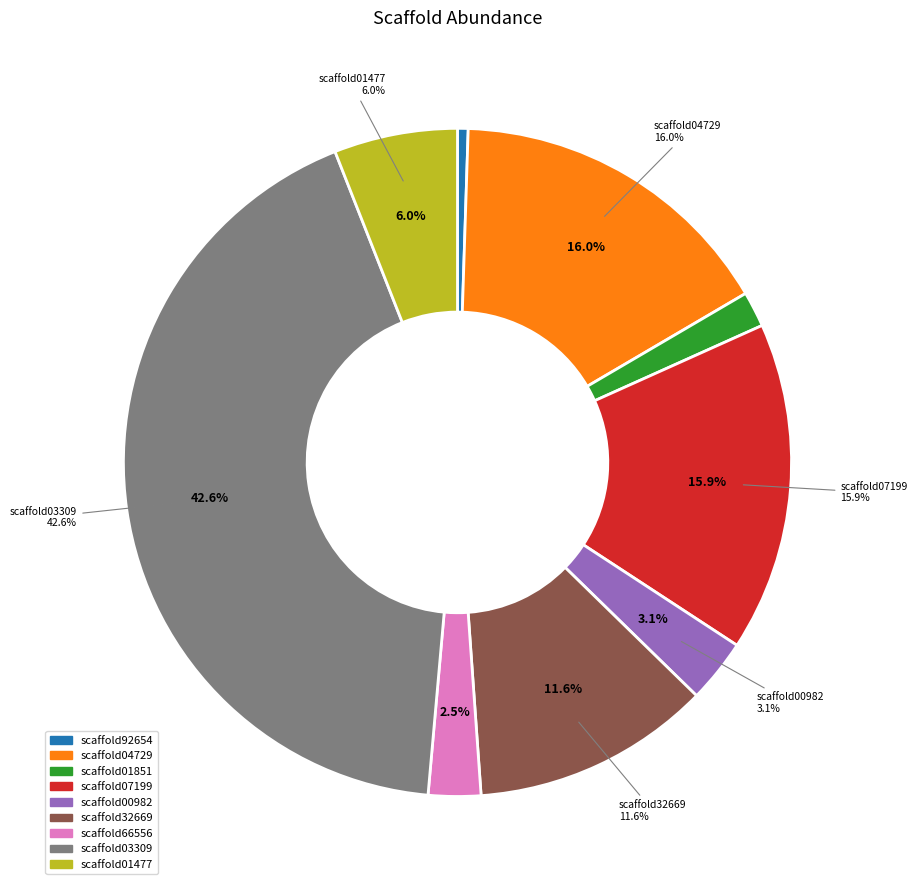

To the nearest percent, what is the difference between the scaffold32669 and scaffold07199 slice percentages?

4%